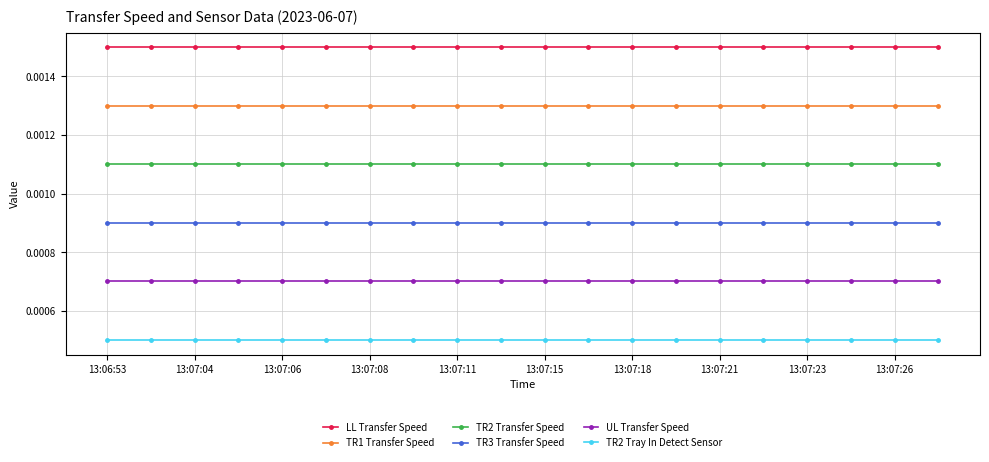

List the series in order of their overall mean, lowest first.

TR2 Tray In Detect Sensor, UL Transfer Speed, TR3 Transfer Speed, TR2 Transfer Speed, TR1 Transfer Speed, LL Transfer Speed